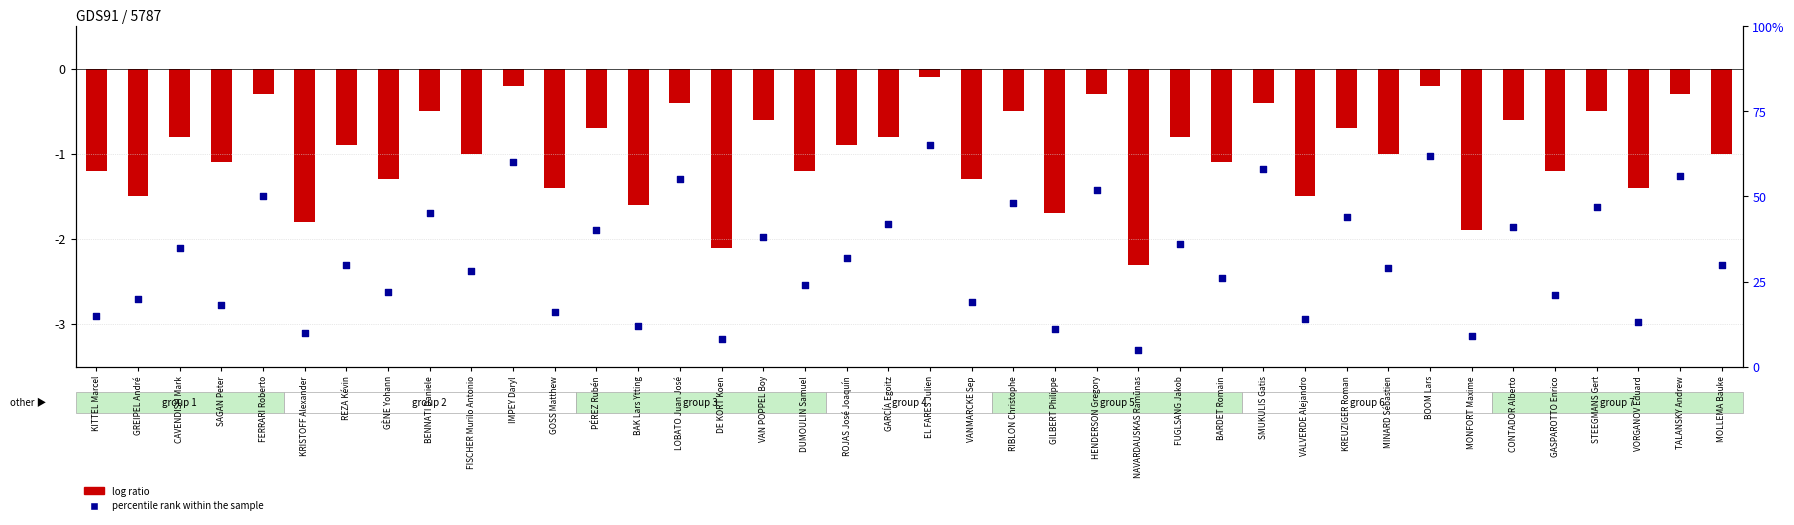

What is the total value across all series at FISCHER Murilo Antonio?

27.0